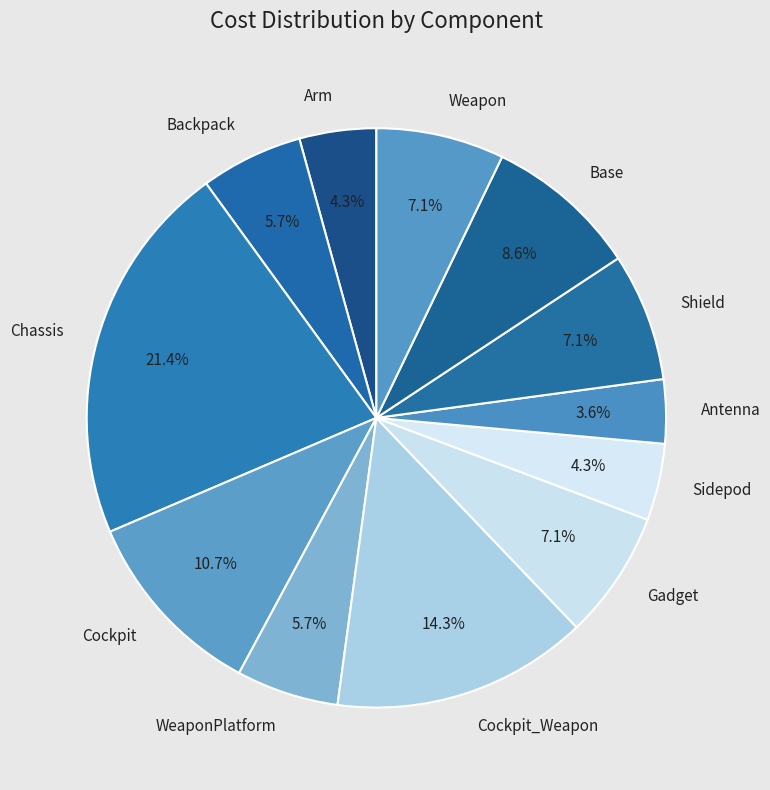

To the nearest percent, what portion does Weapon represent?

7%